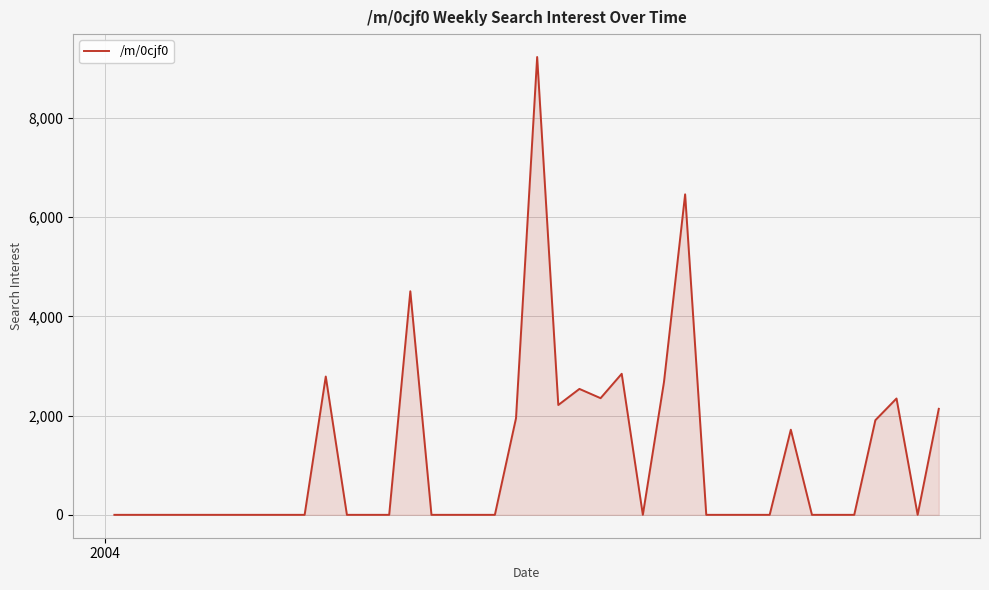

What is the difference between the maximum and minimum values?

9231.4